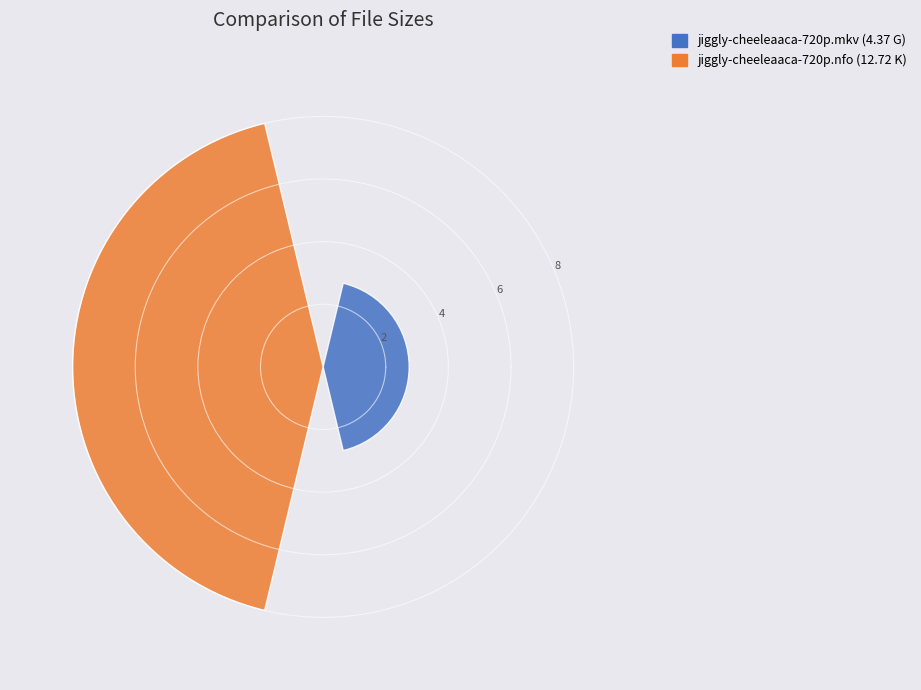

What is the smallest value displayed?

2.7